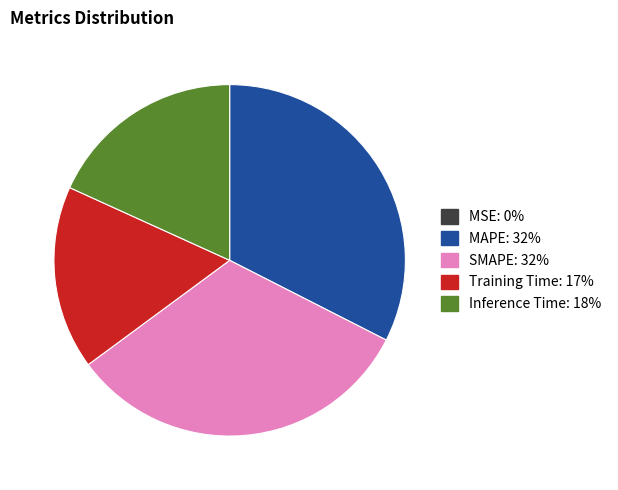

The SMAPE slice represents 19% of the pie. True or false?

False